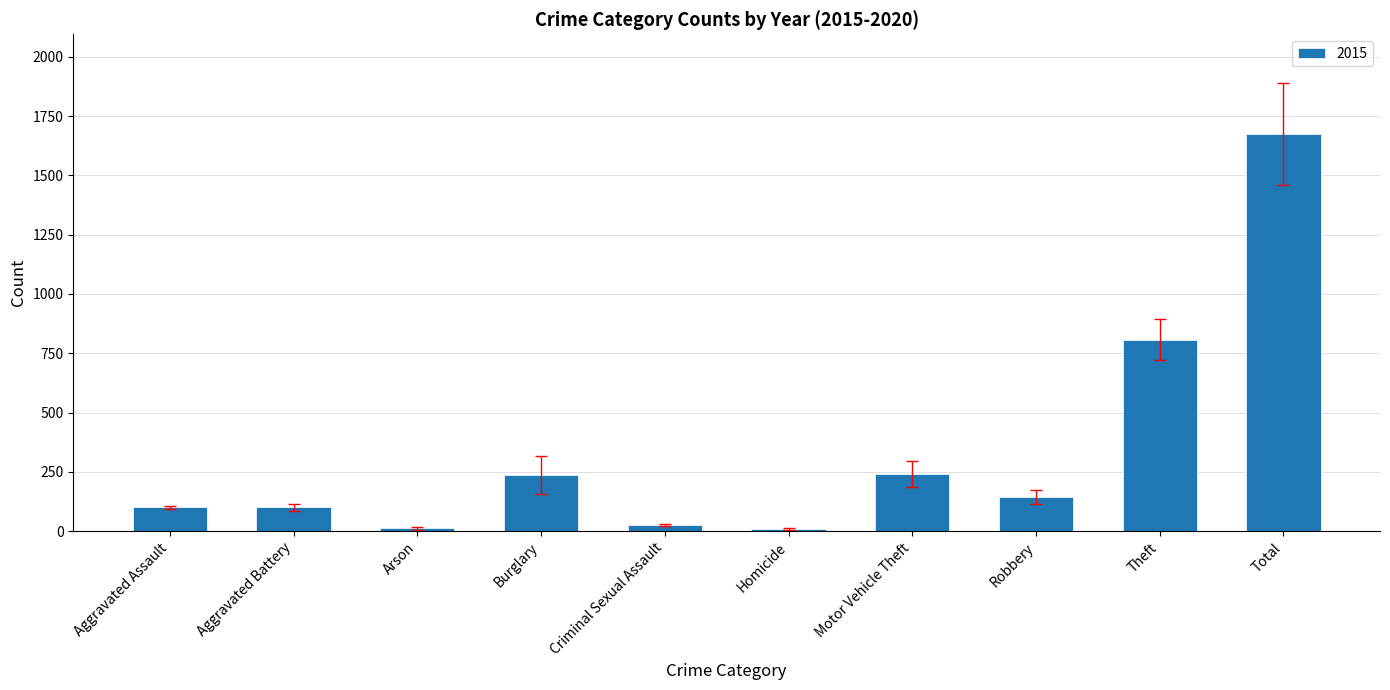

What is the label of the 2nd bar from the left?

Aggravated Battery